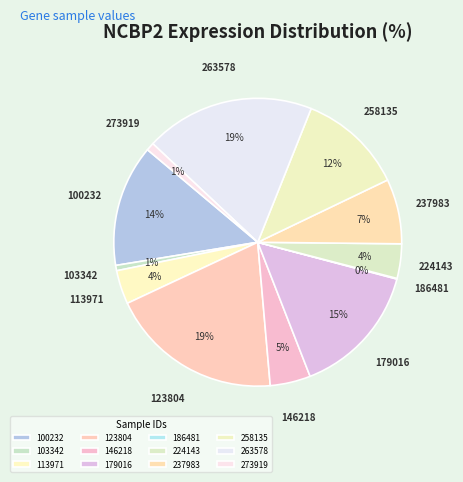

True or false: 273919 accounts for 11% of the total.

False